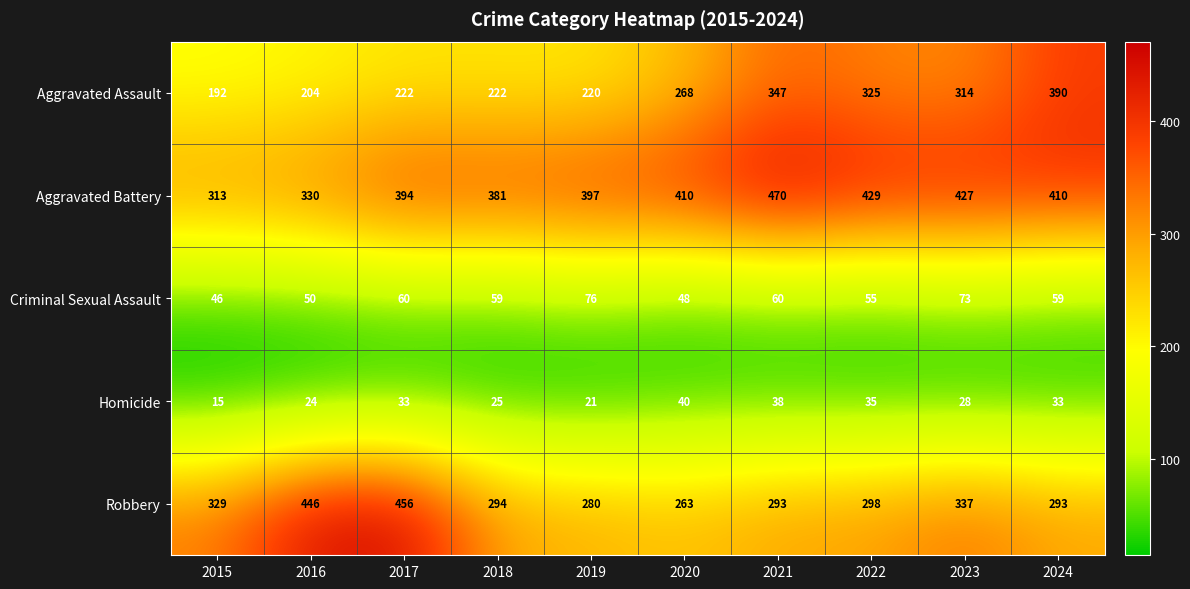

How many data points in Homicide are less than 33?

5